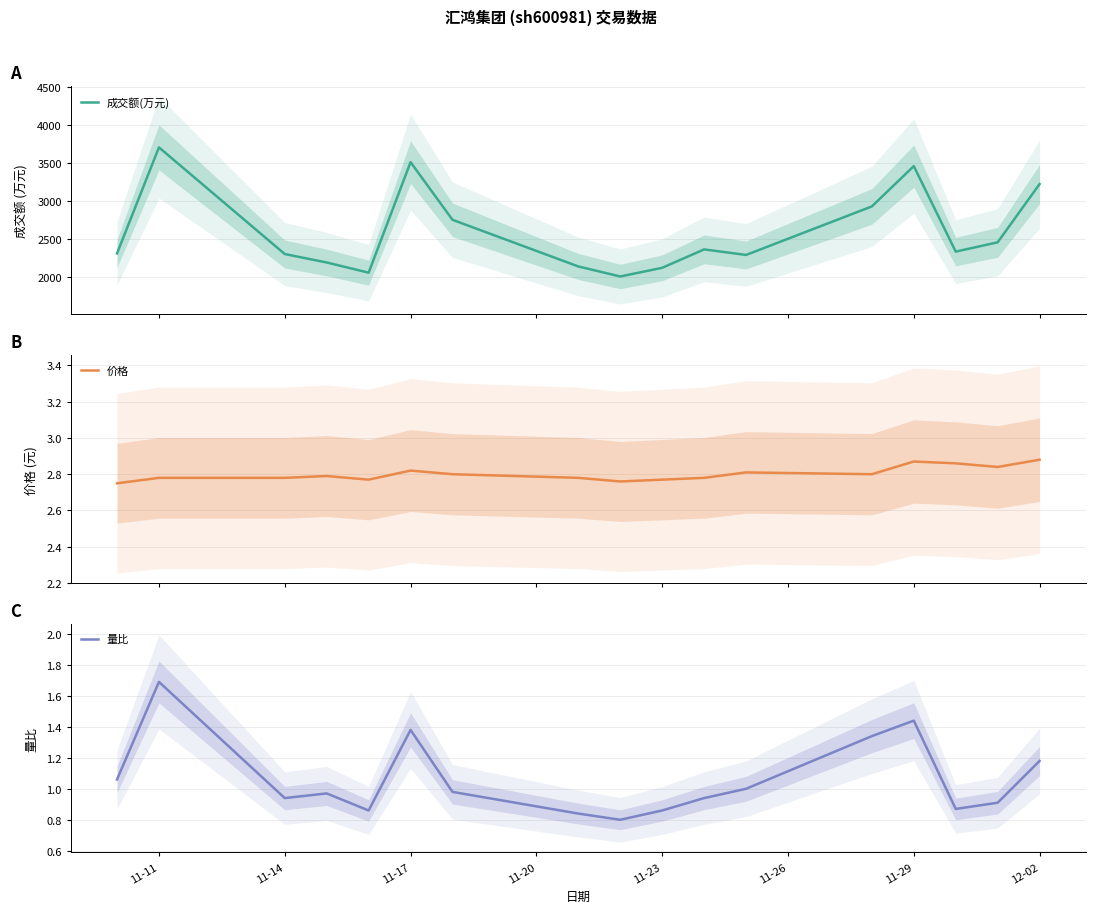

The value of 量比 at 12-02 is 0.7. True or false?

False